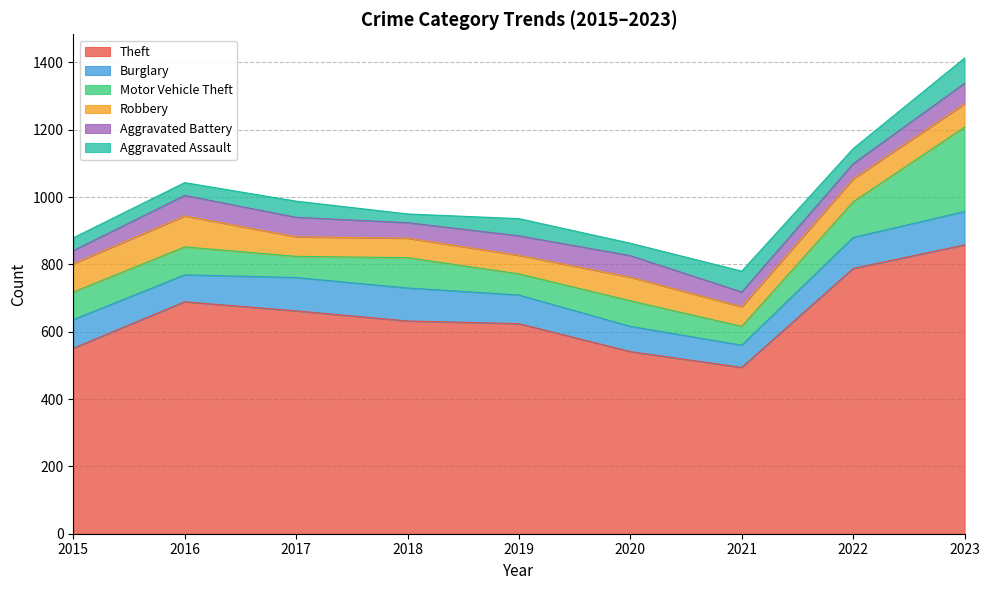

At which label does Motor Vehicle Theft first exceed 82?

2016